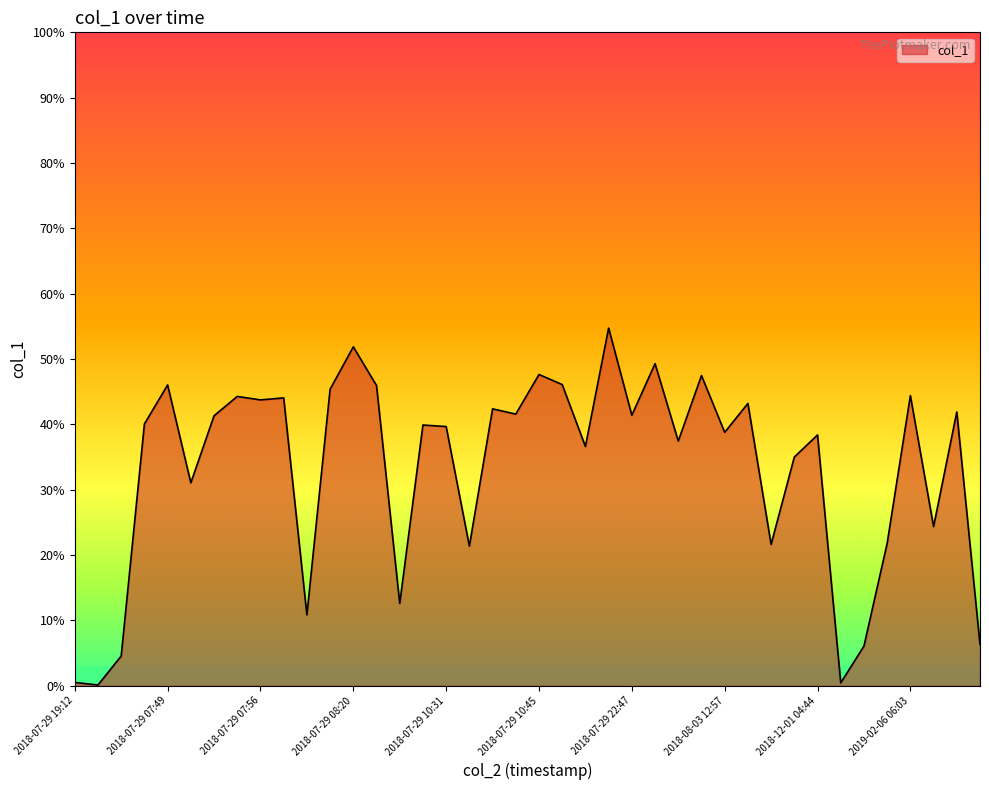

What is the maximum value shown in the chart?

54.7